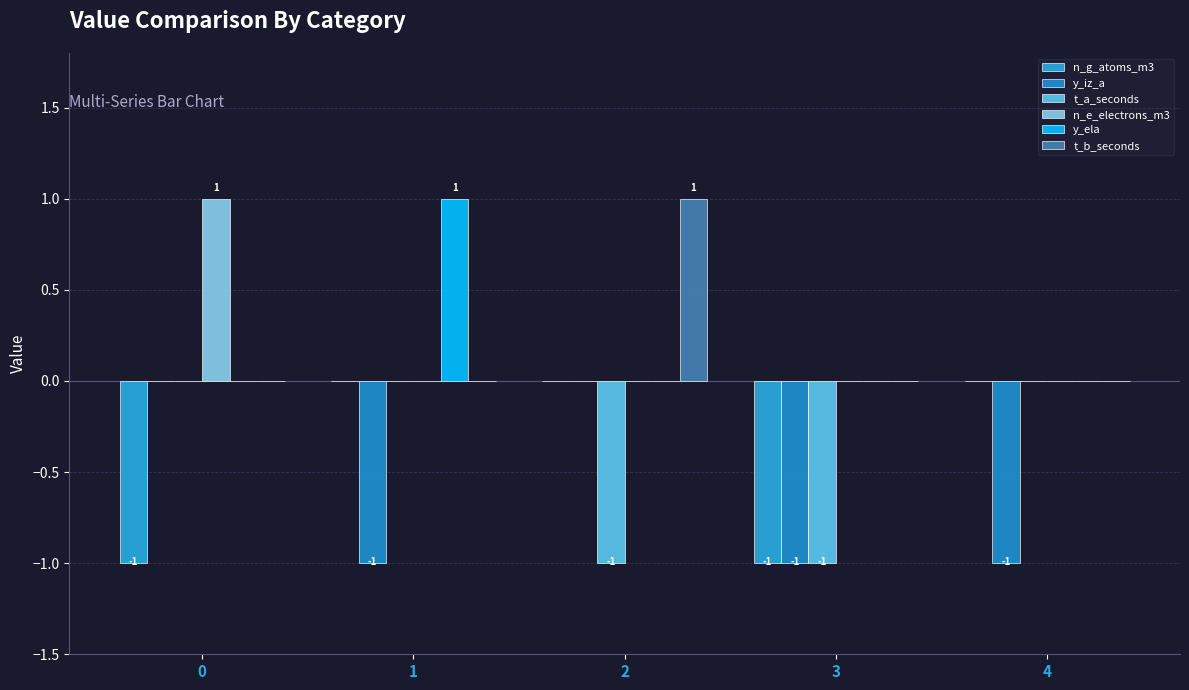

Rank the categories by n_e_electrons_m3 value from lowest to highest.

1, 2, 3, 4, 0